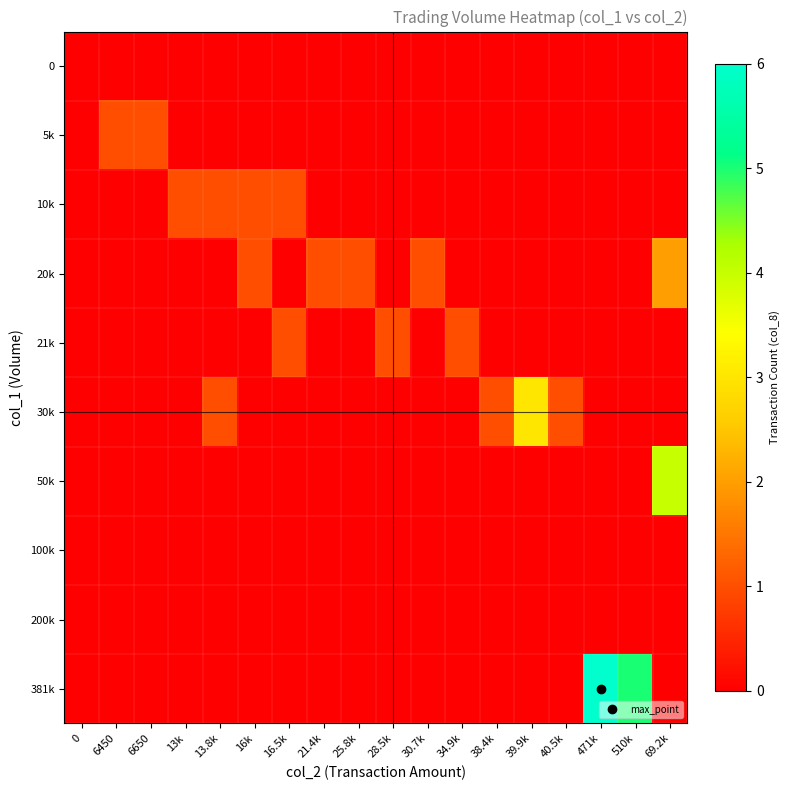

What is the greatest value displayed?

6